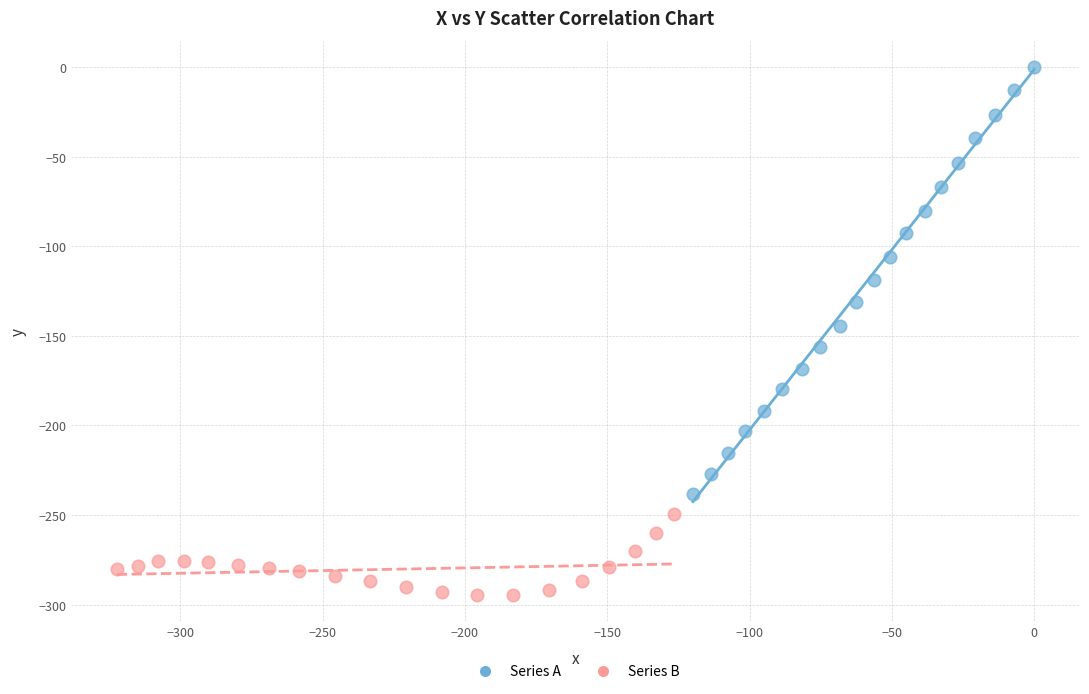

Which series reaches the maximum Y coordinate?

Series A